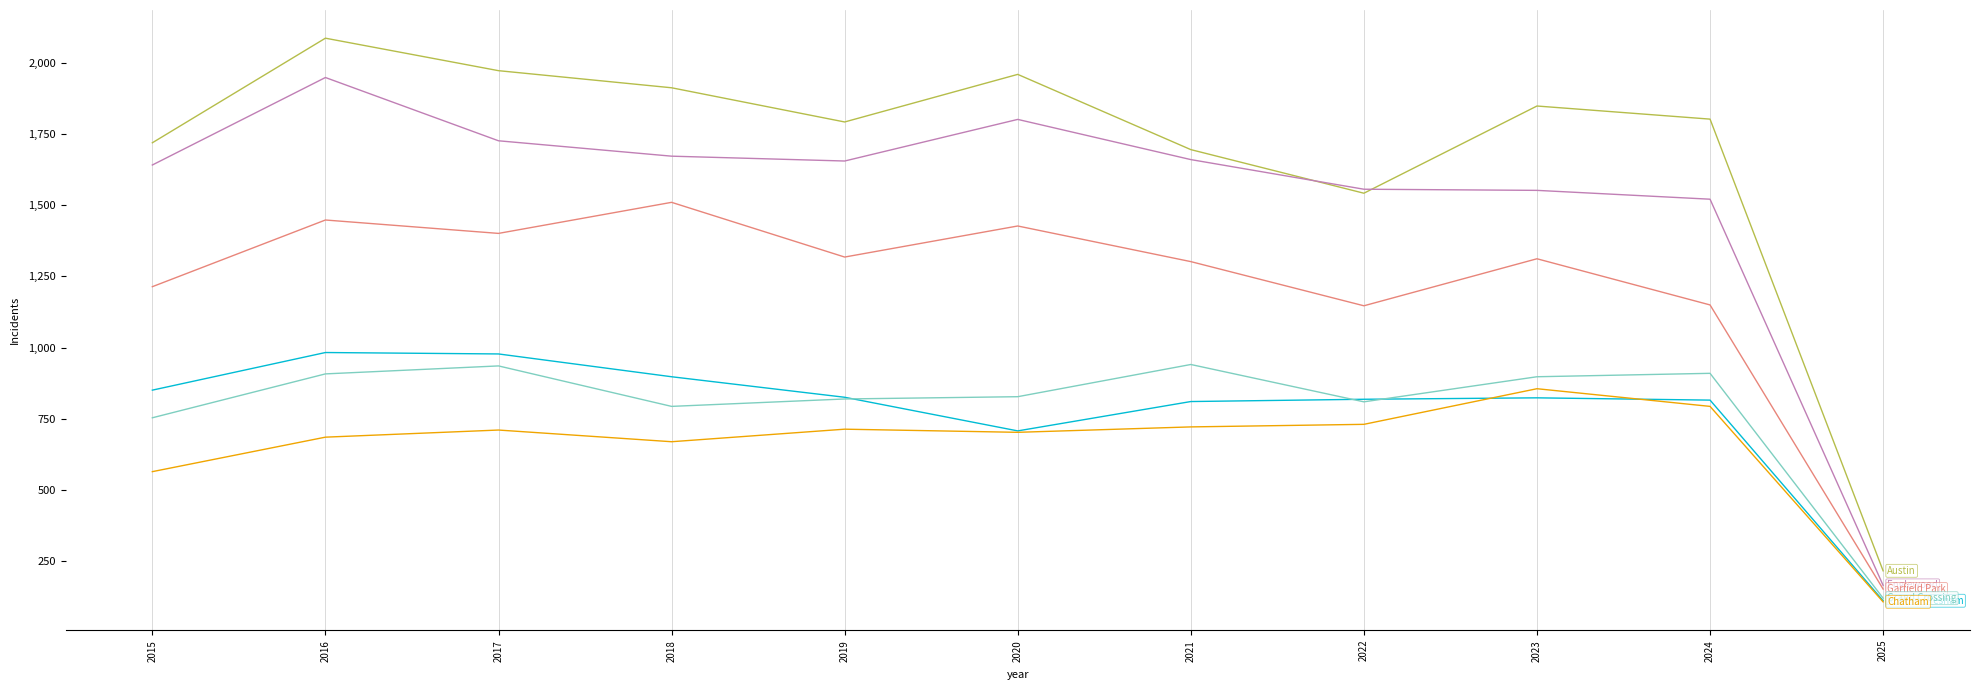

What is the total value across all series at 2024?

6993